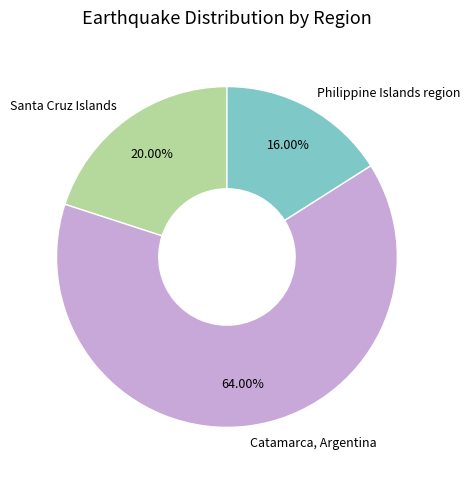

Between Catamarca, Argentina and Santa Cruz Islands, which is larger?

Catamarca, Argentina